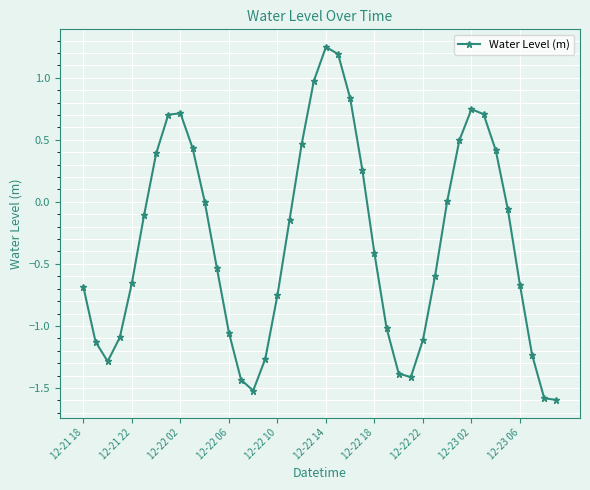

How many points are higher than both their immediate neighbors (excluding endpoints)?

3